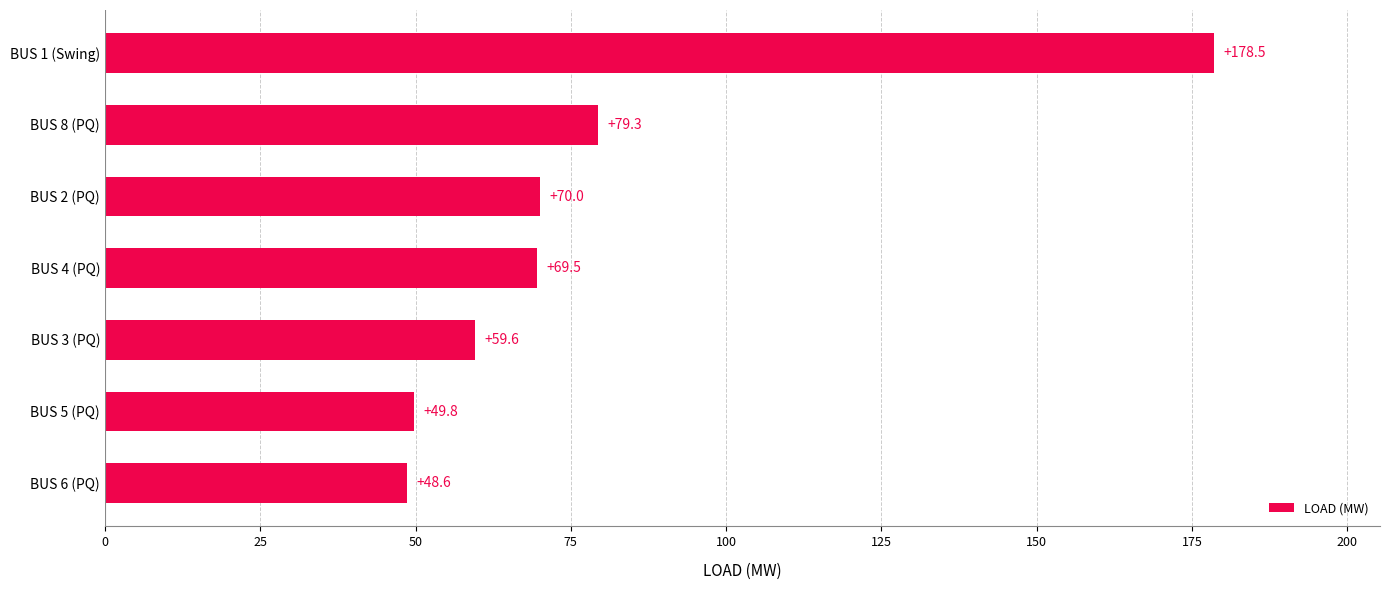

The chart shows a value of 178.5 at BUS 1 (Swing). True or false?

True